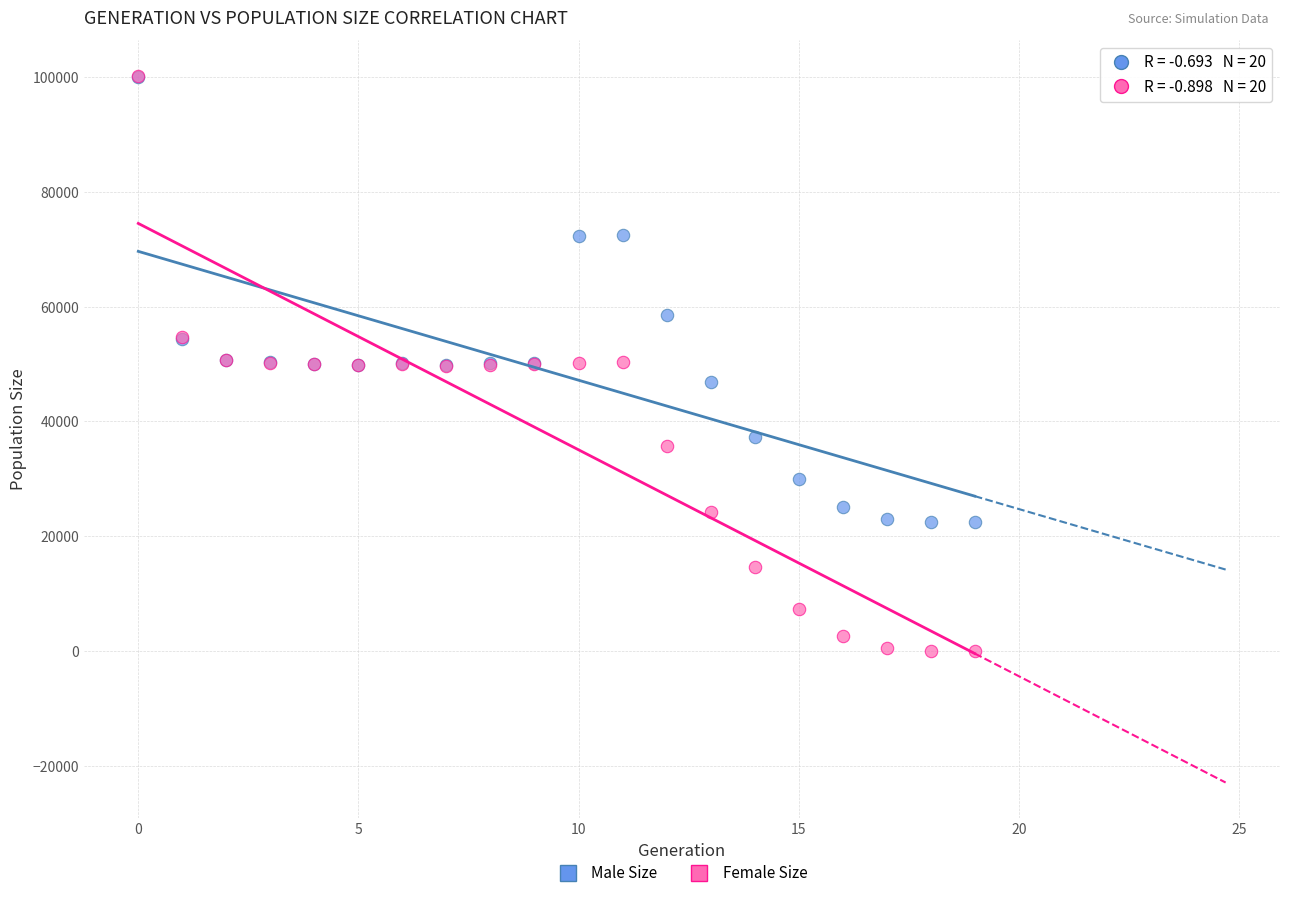

In the Male Size series, what Y value is closest to 61277?

58544